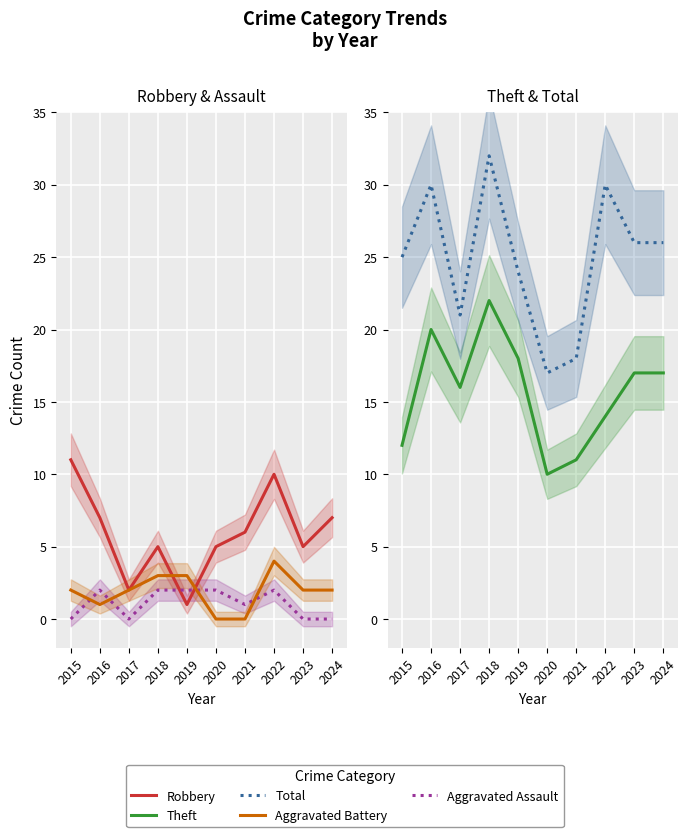

In Theft, how many points are higher than both neighbors (excluding endpoints)?

2